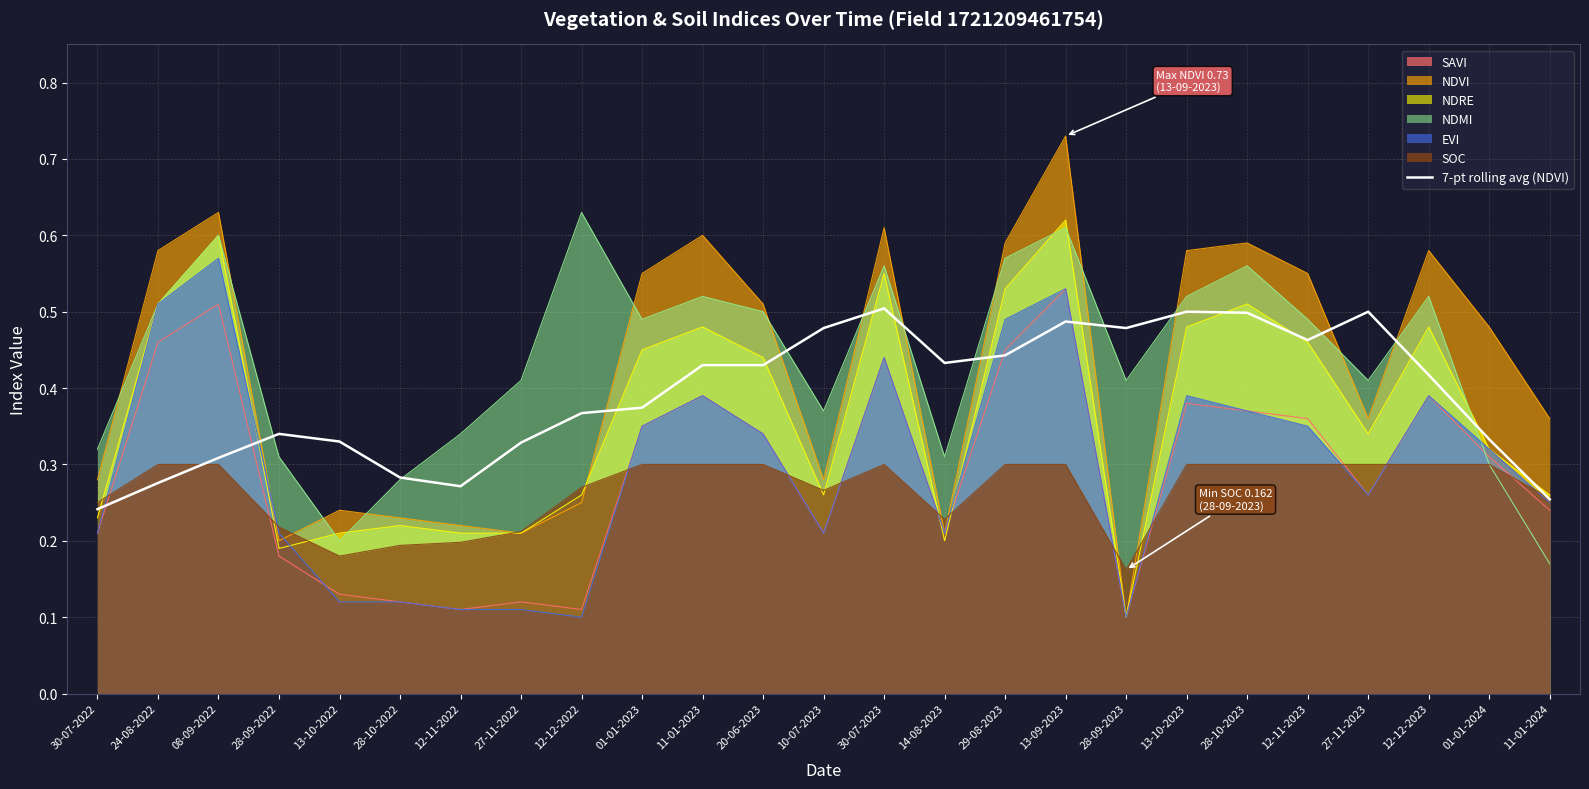

At which category does the data reach its first local valley?

12-11-2022